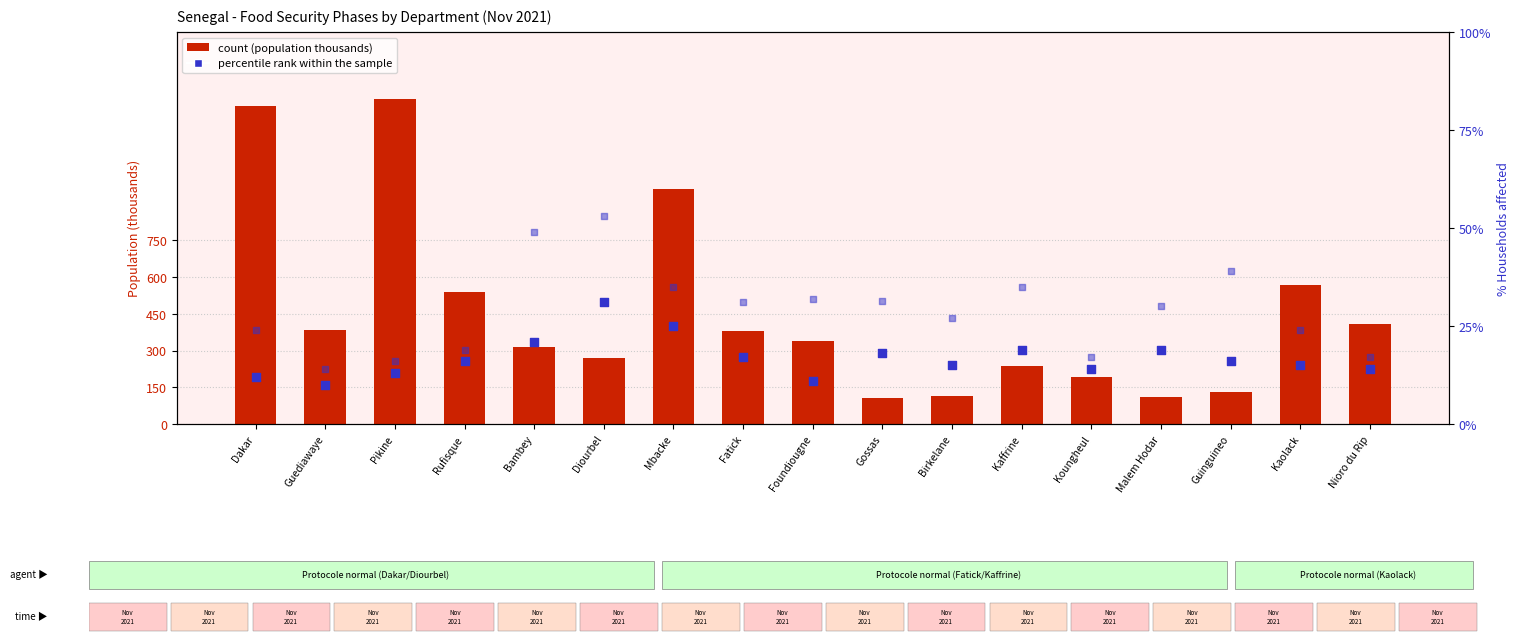

Which series reaches the minimum Y coordinate?

percentile rank within the sample